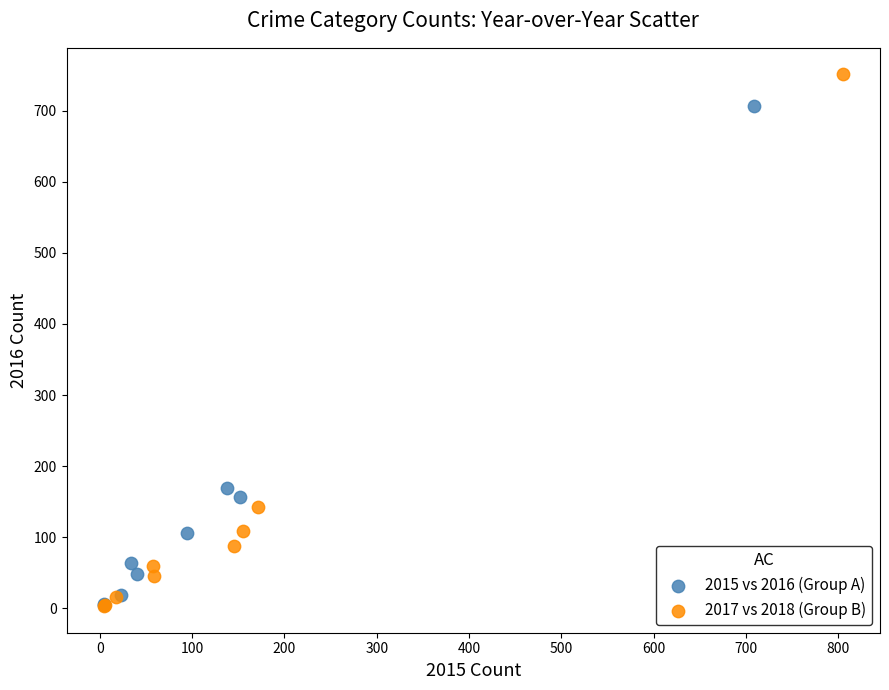

Which series has the largest Y range (max minus min)?

2017 vs 2018 (Group B)